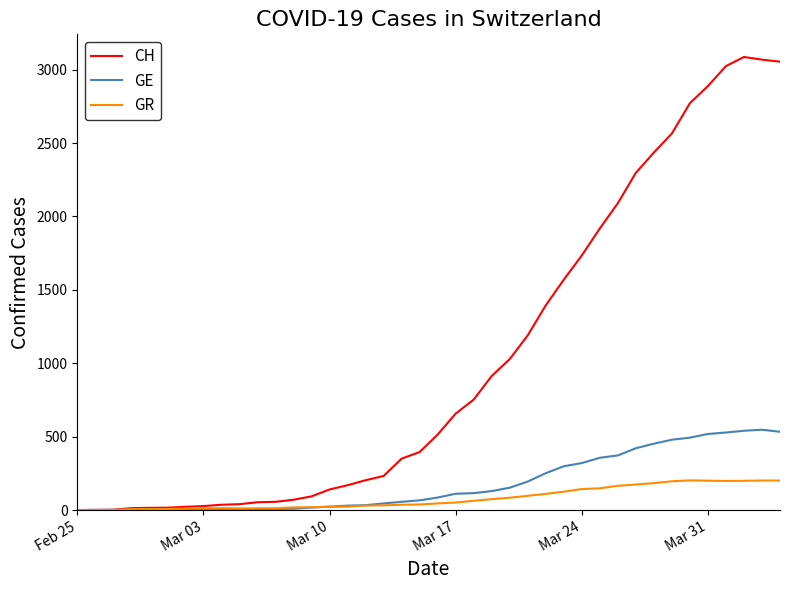

What is the maximum value for GR?

202